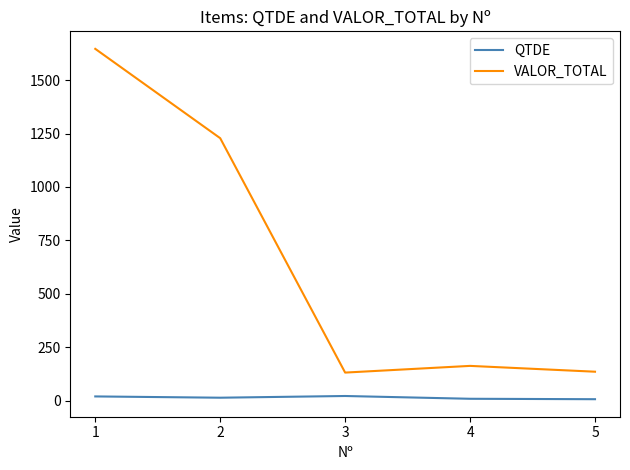

What is the maximum value for QTDE?

22.0